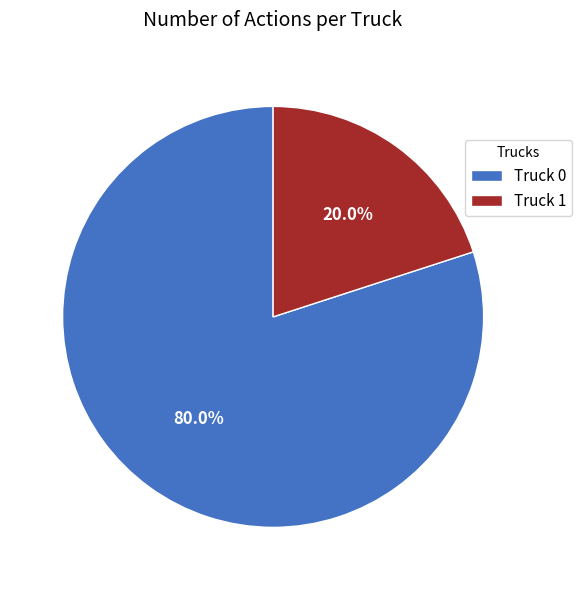

Count the number of slices in the pie.

2